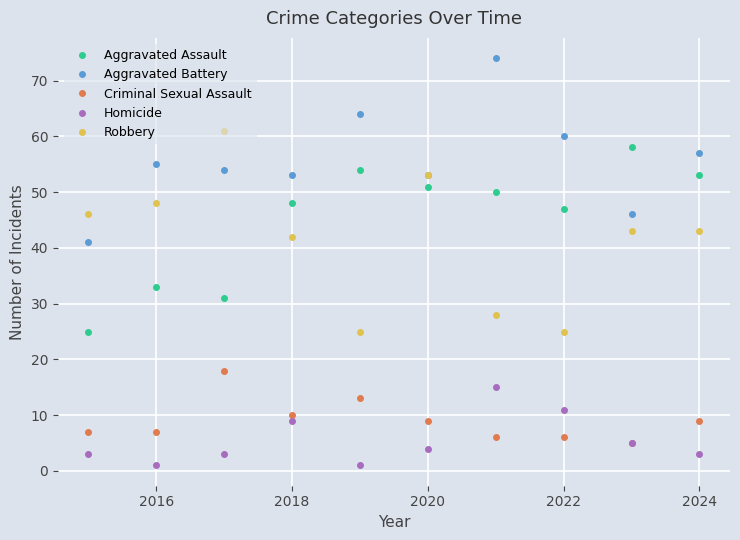

In Aggravated Battery, how many points are lower than both neighbors (excluding endpoints)?

3